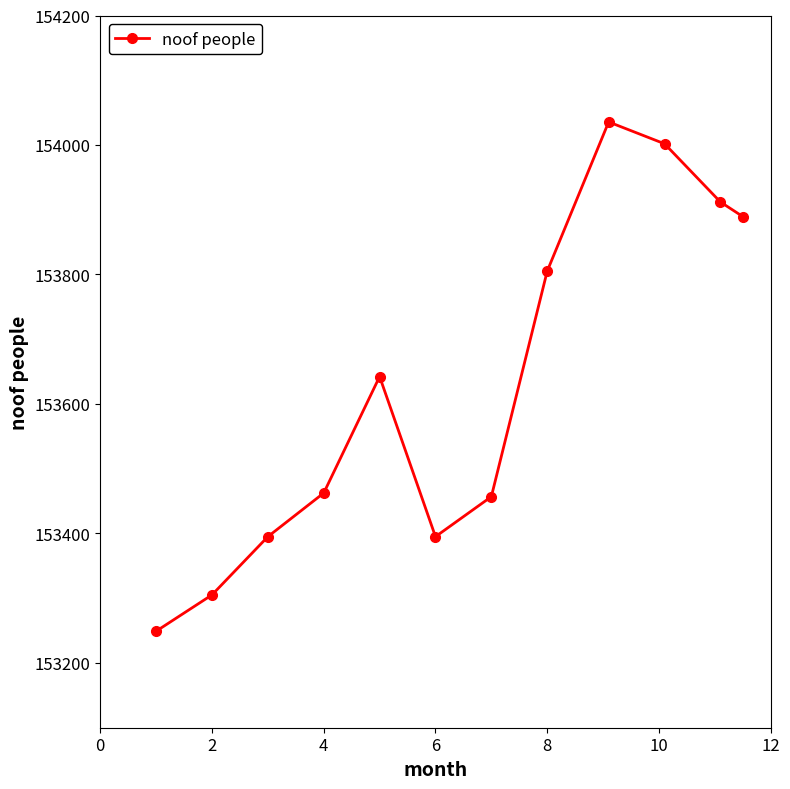

Does the chart have visible grid lines?

No